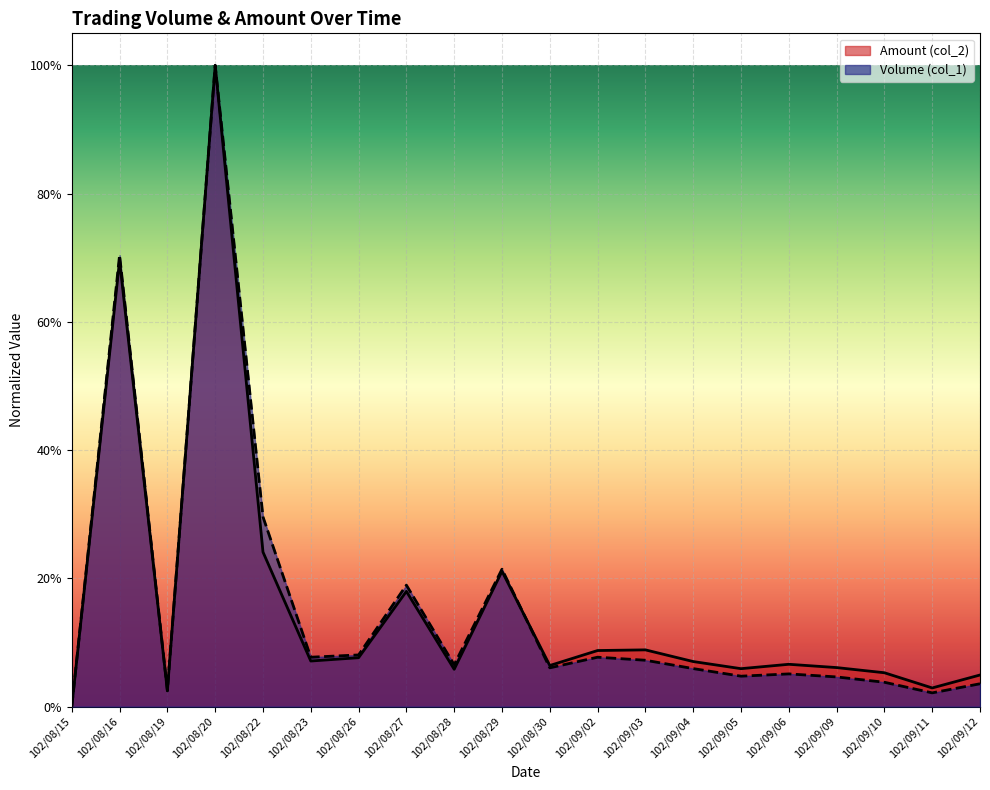

What is the value of the Amount (col_2) point at the 5th from the left?

0.2